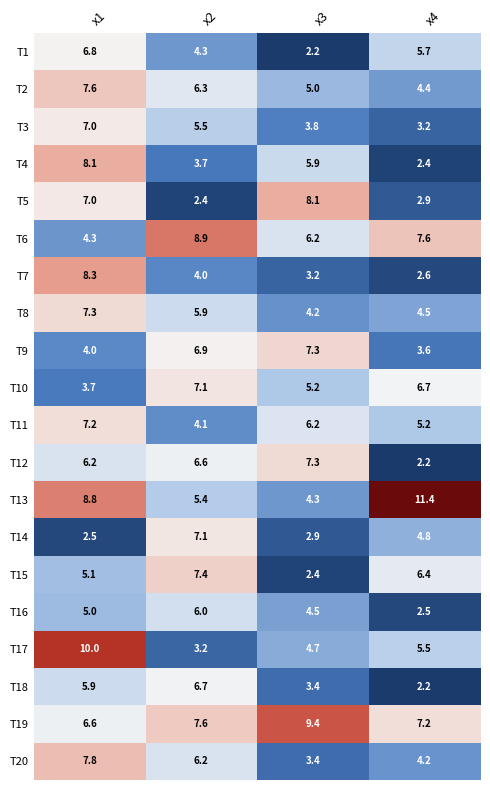

What is the sum of all T14 values?

17.3